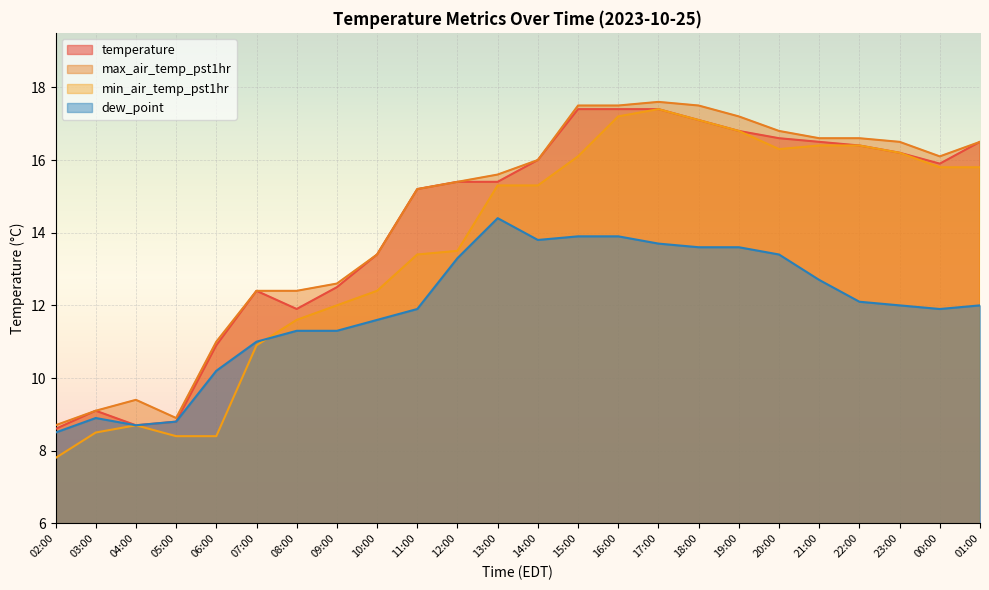

What is the label of the 14th point from the right?

12:00